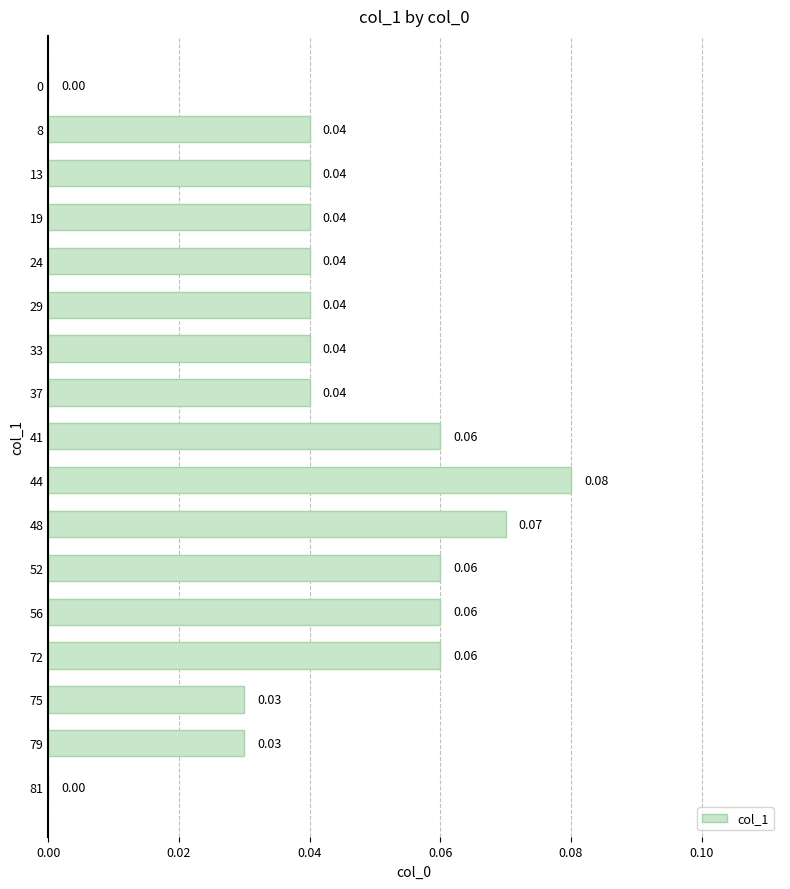

Between 44 and 13, which is larger?

44